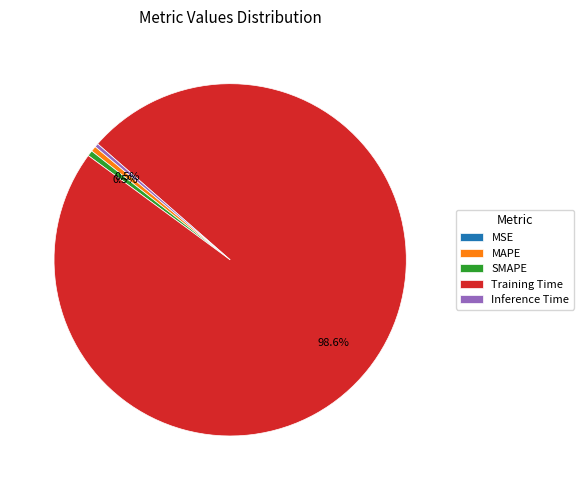

Which category has the biggest portion of the pie?

Training Time